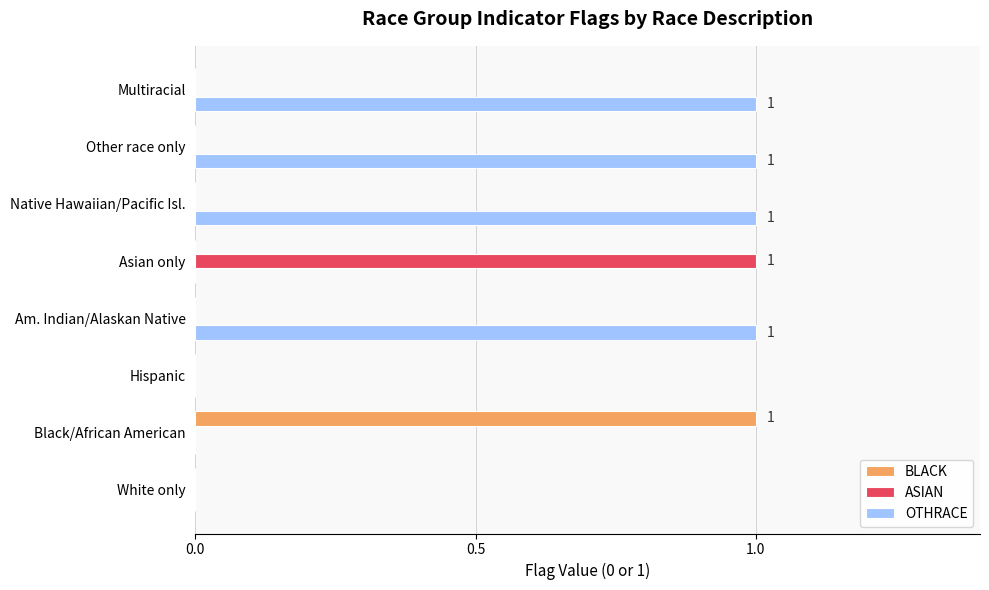

True or false: OTHRACE has a value of 0 at Hispanic.

True